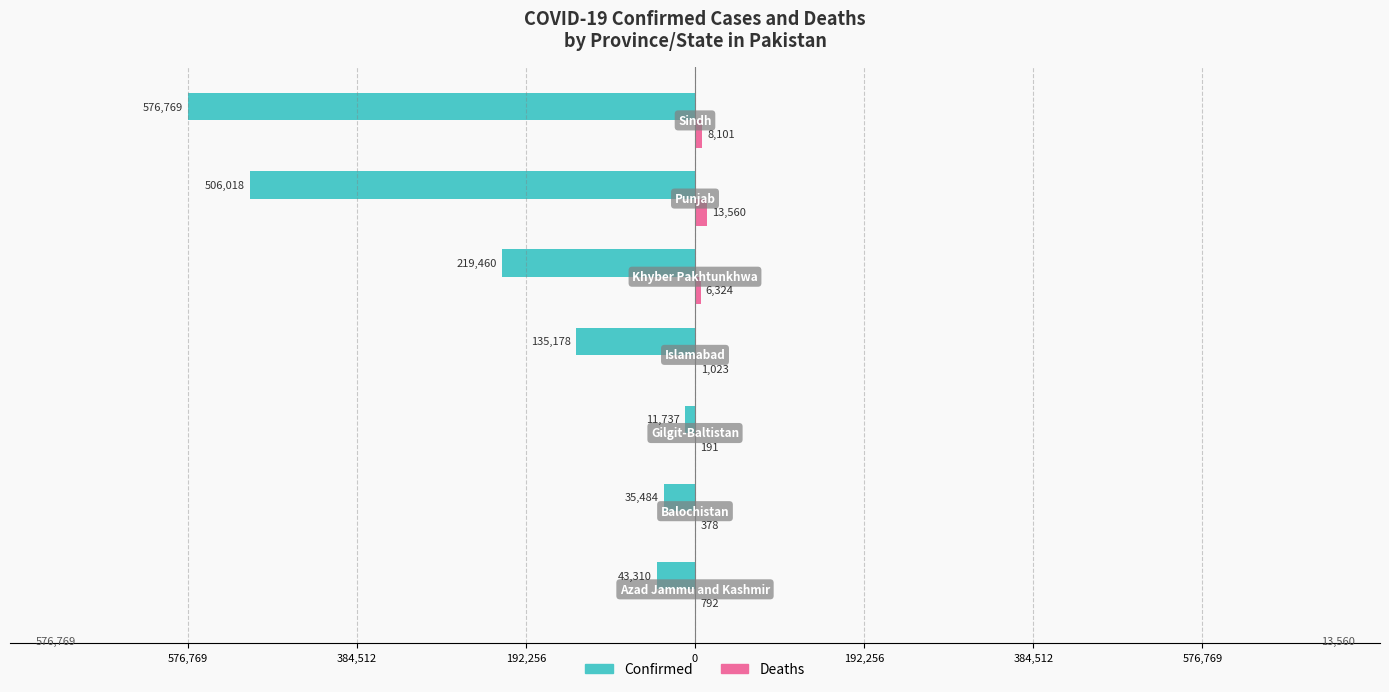

Reading left to right, extract all data points from this chart.

Confirmed: -43310	-35484	-11737	-135178	-219460	-506018	-576769
Deaths: 792	378	191	1023	6324	13560	8101